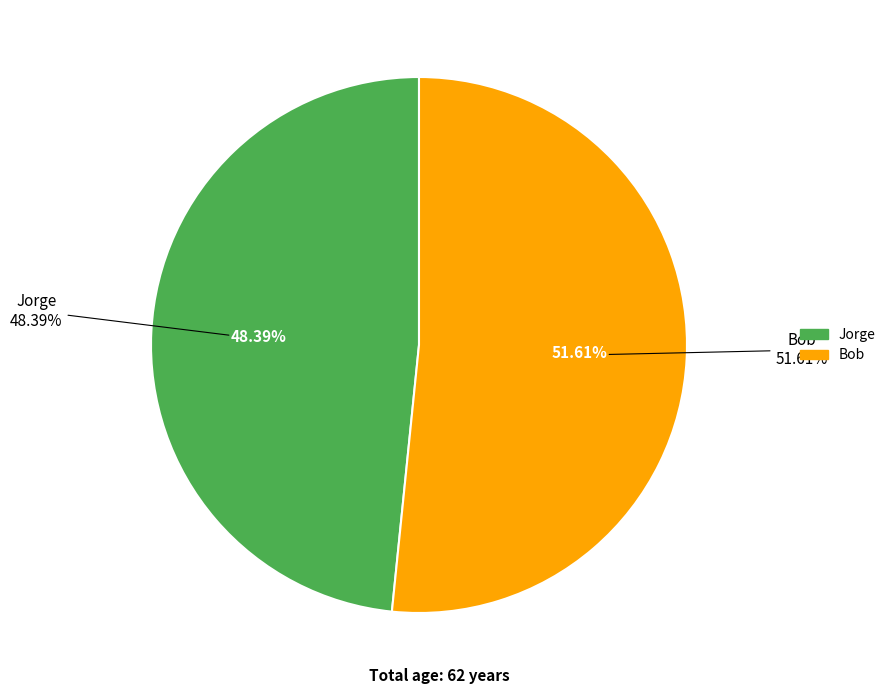

To the nearest percent, what portion does Bob represent?

52%